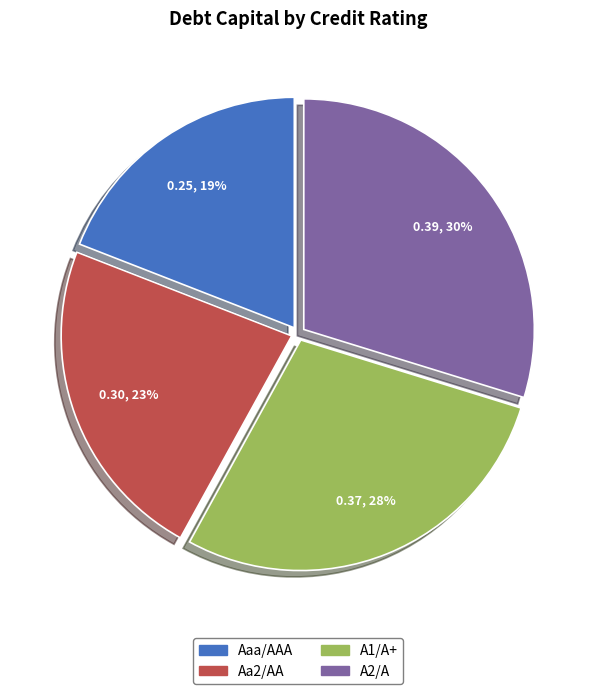

How many segments does this pie chart have?

4